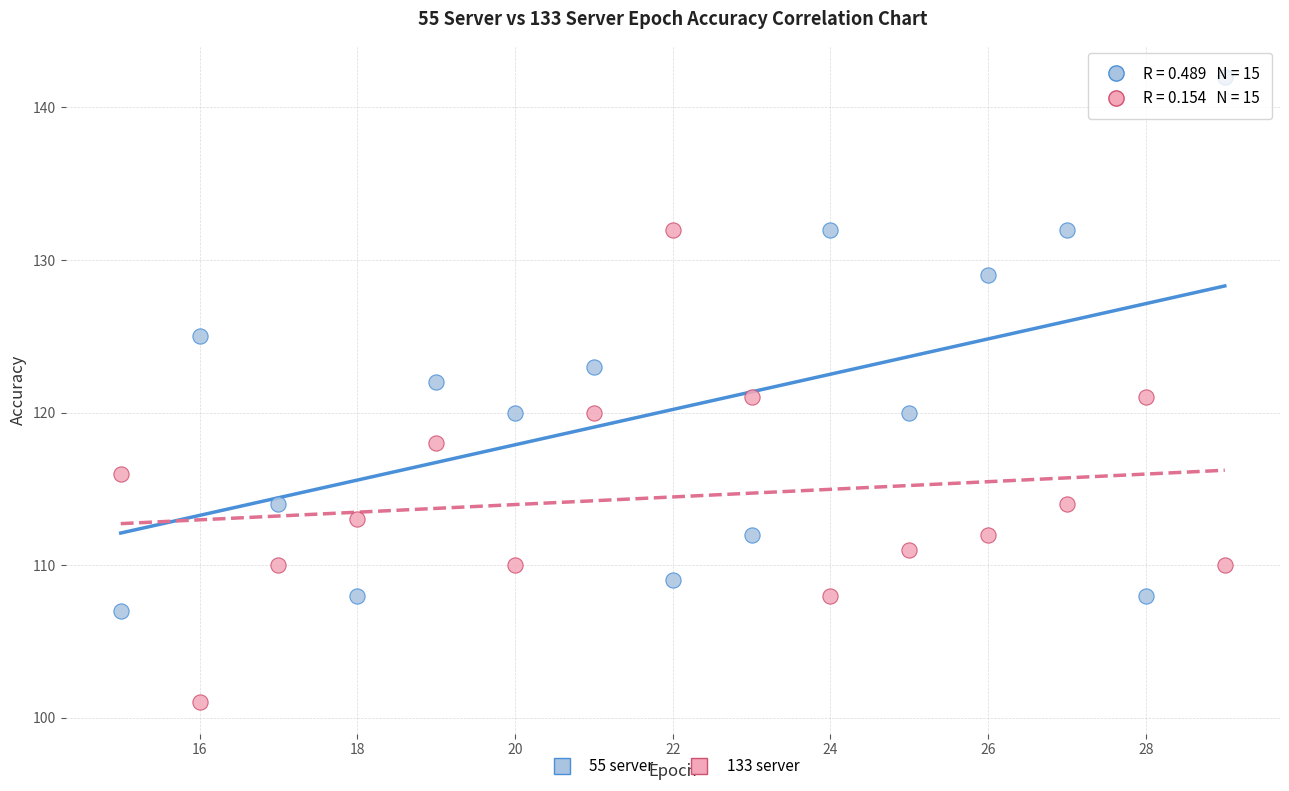

Which series has the largest Y range (max minus min)?

55 server